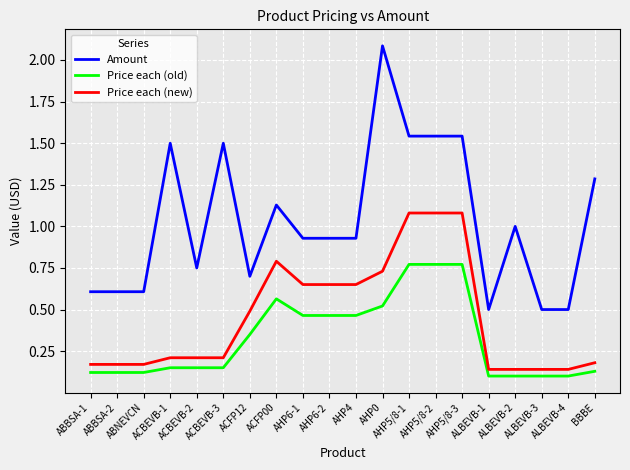

Which series has the largest range (max minus min)?

Amount